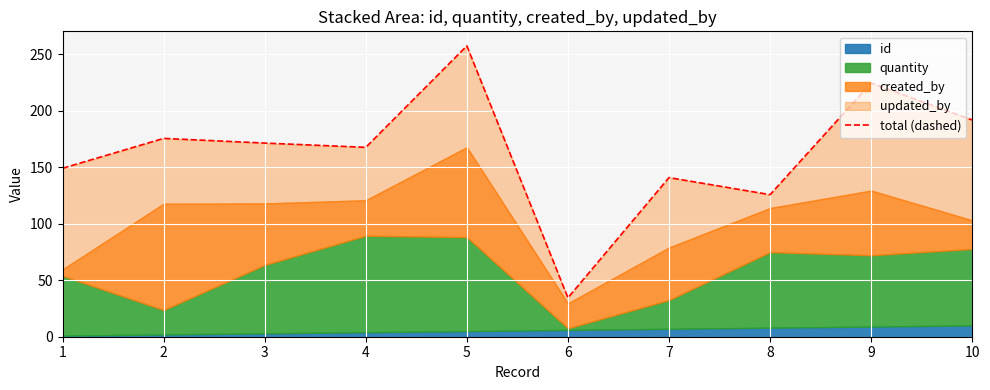

Count the number of values greater than 171.

5